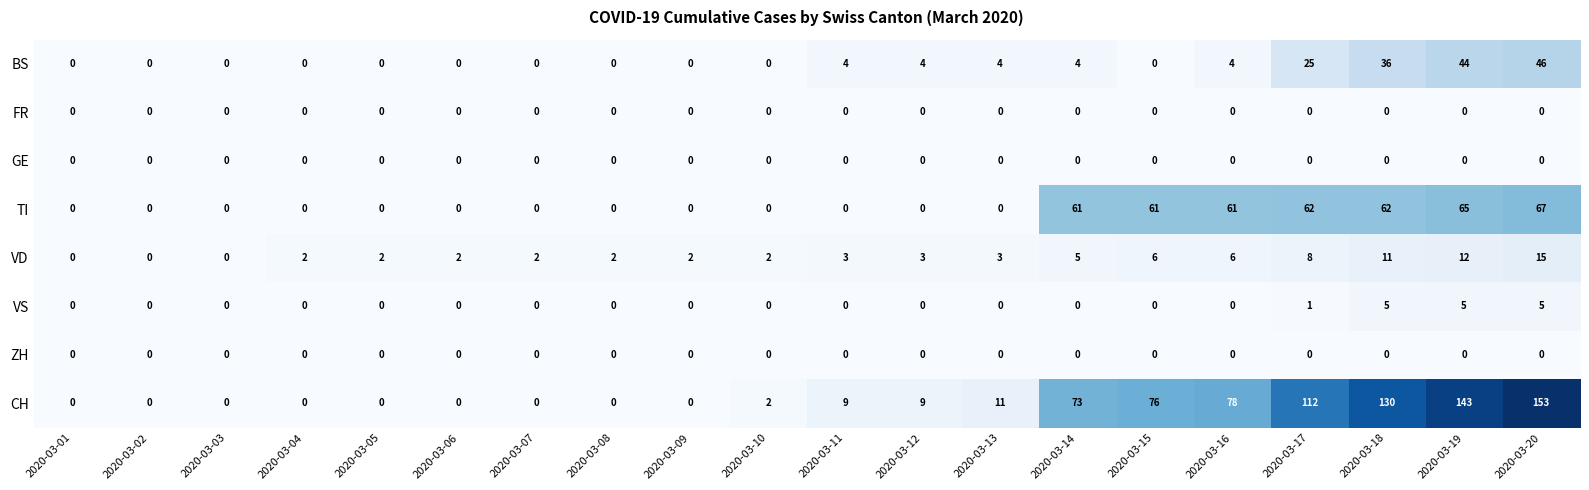

Is it true that BS equals 32 at 2020-03-20?

False